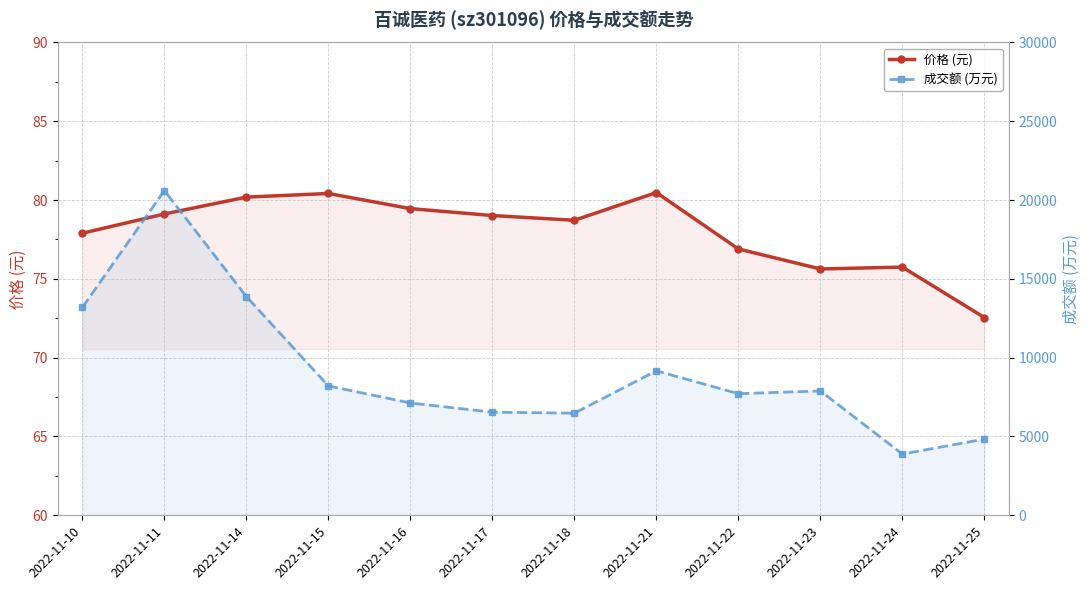

How many values in the 价格 (元) series exceed 79?

6